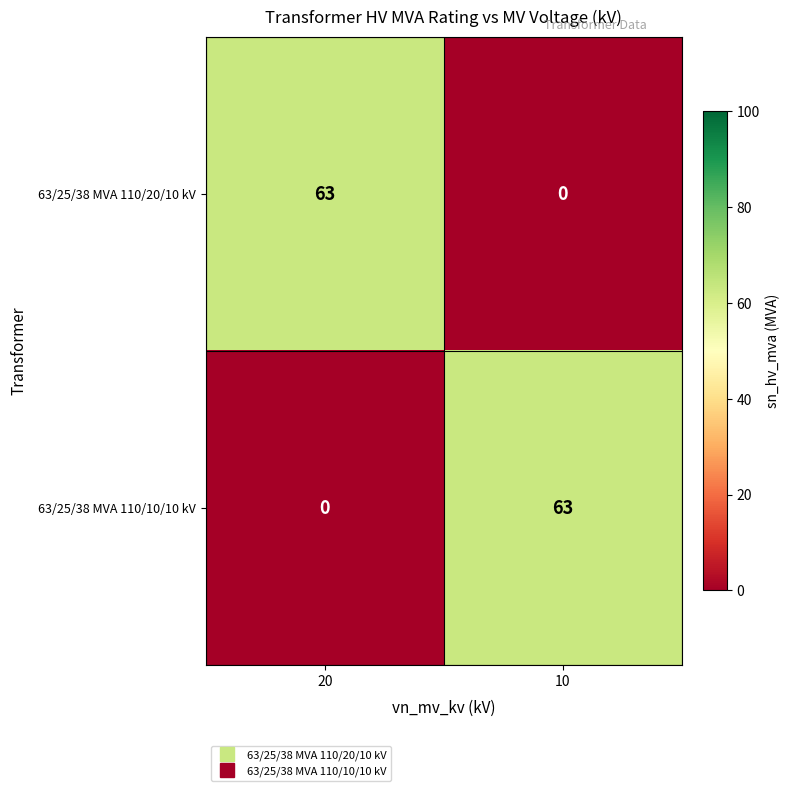

At which label is 63/25/38 MVA 110/10/10 kV closest to 31?

20